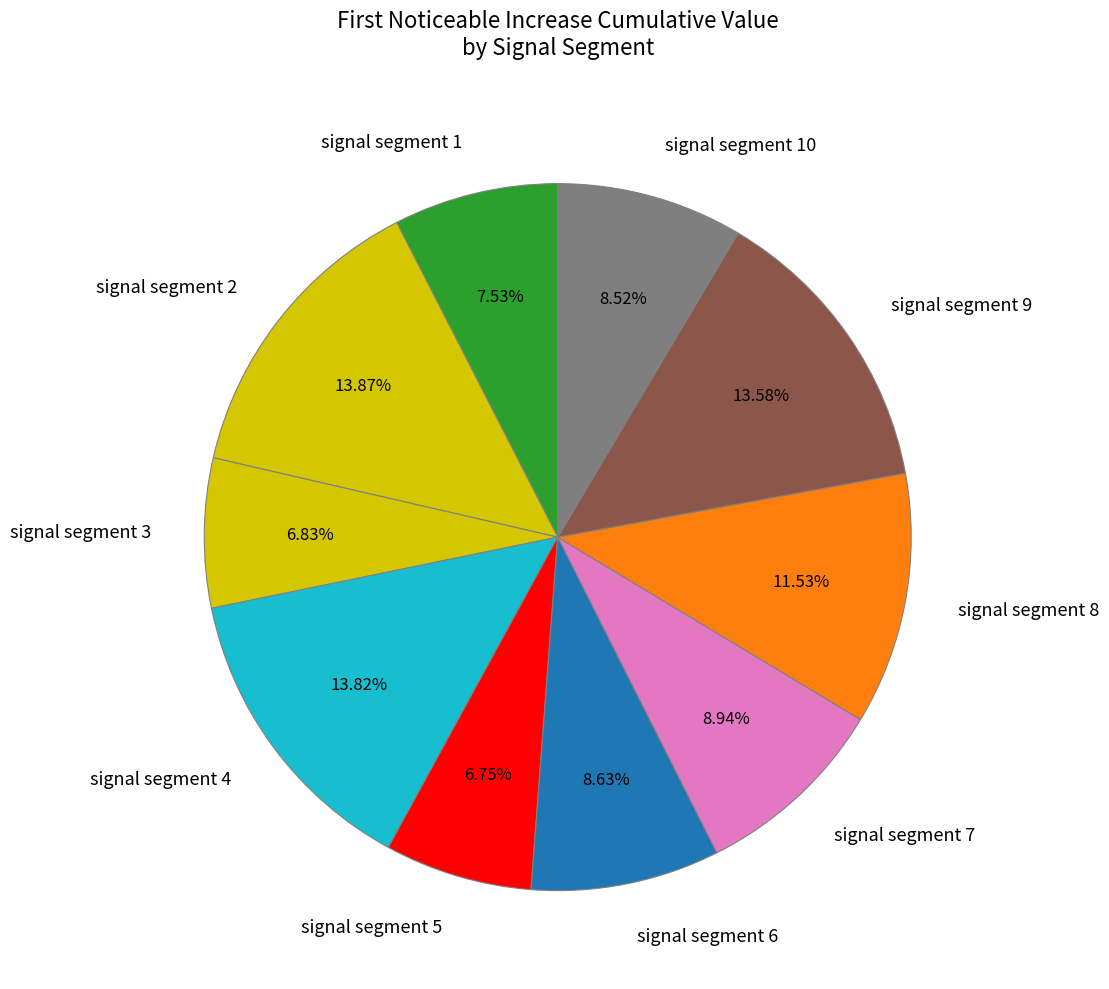

To the nearest percent, what is the average slice percentage?

10%